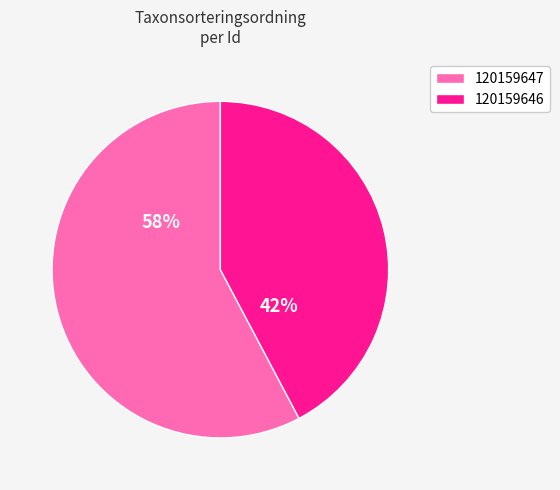

Which slice is the largest?

120159647